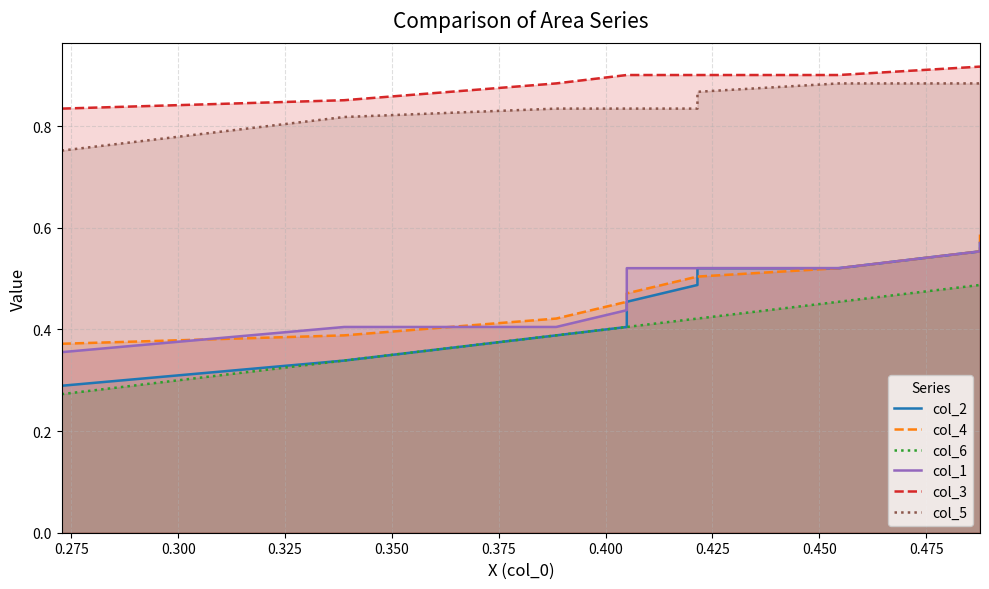

The col_2 series shows 0.6 at 0.375. True or false?

False